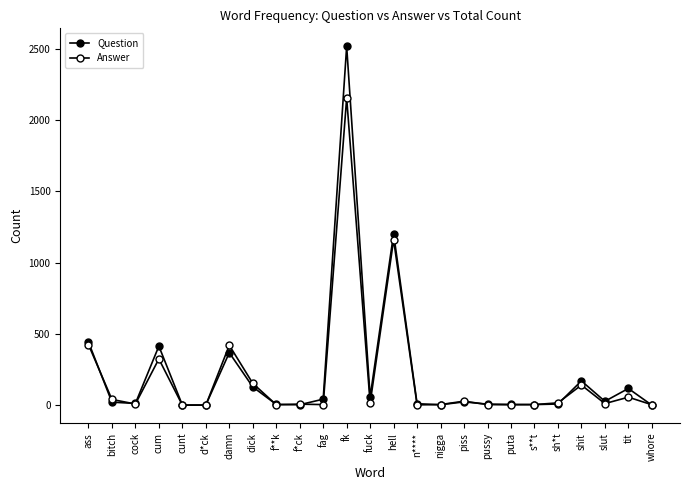

Between which two adjacent categories do Answer and Question first intersect?

ass and bitch